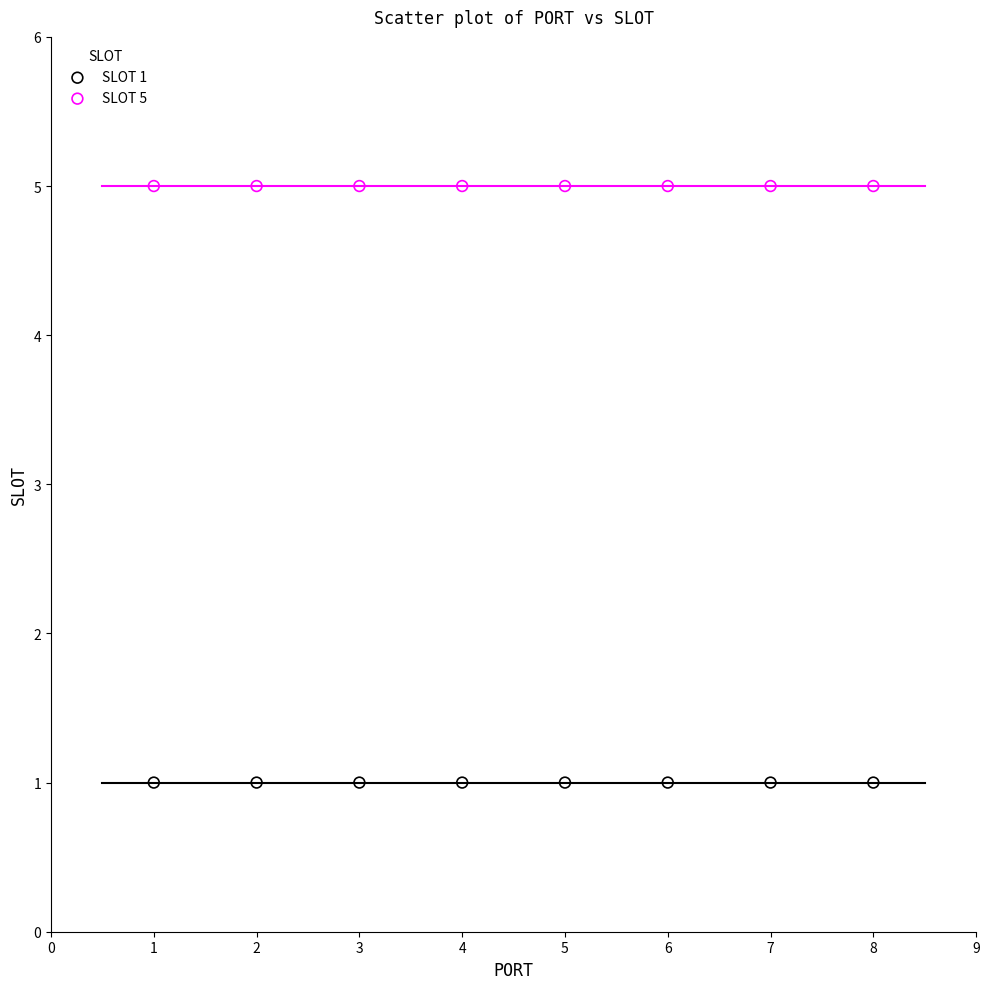

Which series reaches the maximum Y coordinate?

SLOT 5